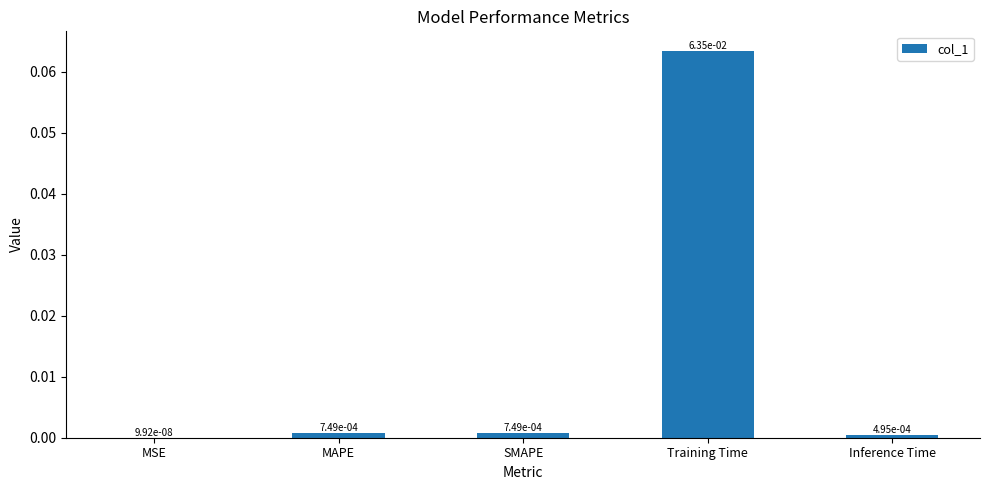

Is it true that the value at Training Time is 0.0?

False